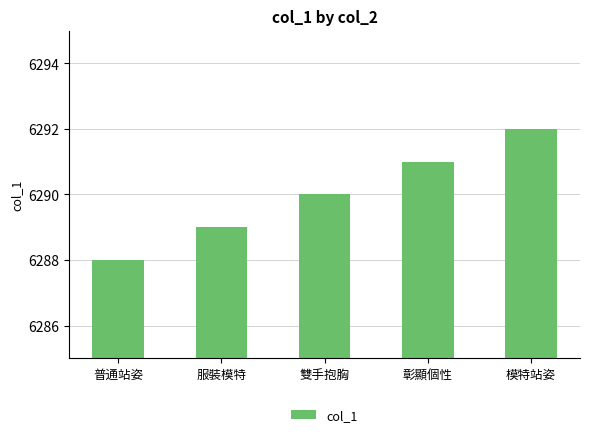

What is the change in value from 服裝模特 to 雙手抱胸?

+1